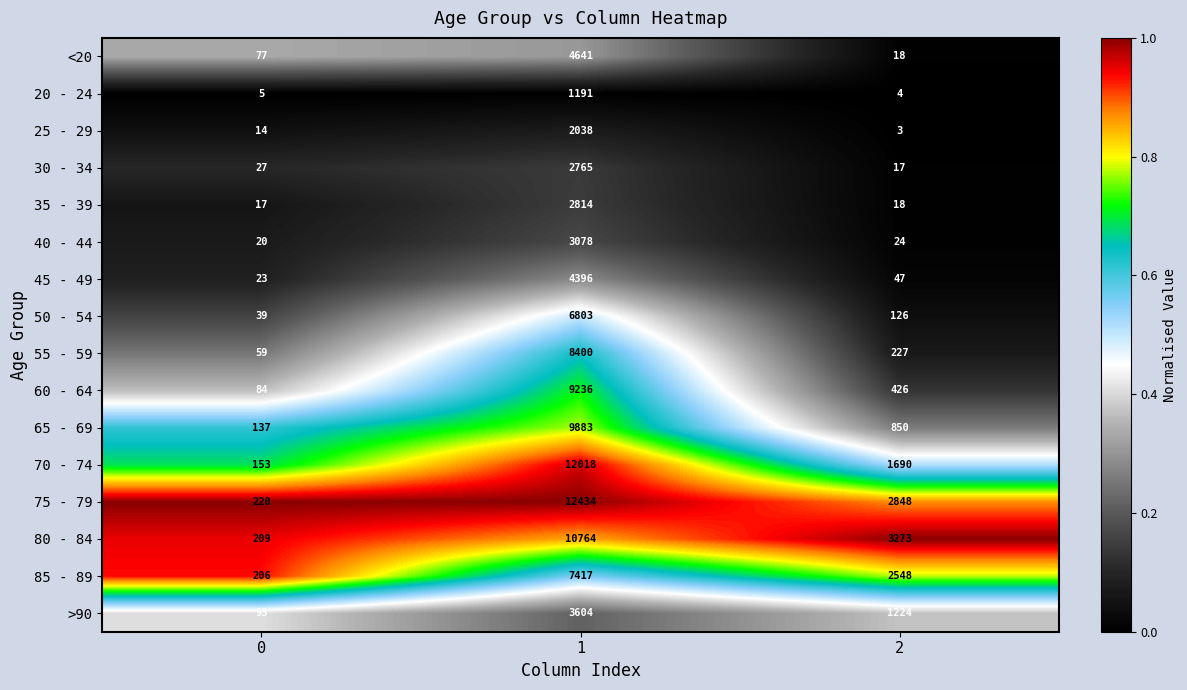

Count the number of data series in this chart.

16